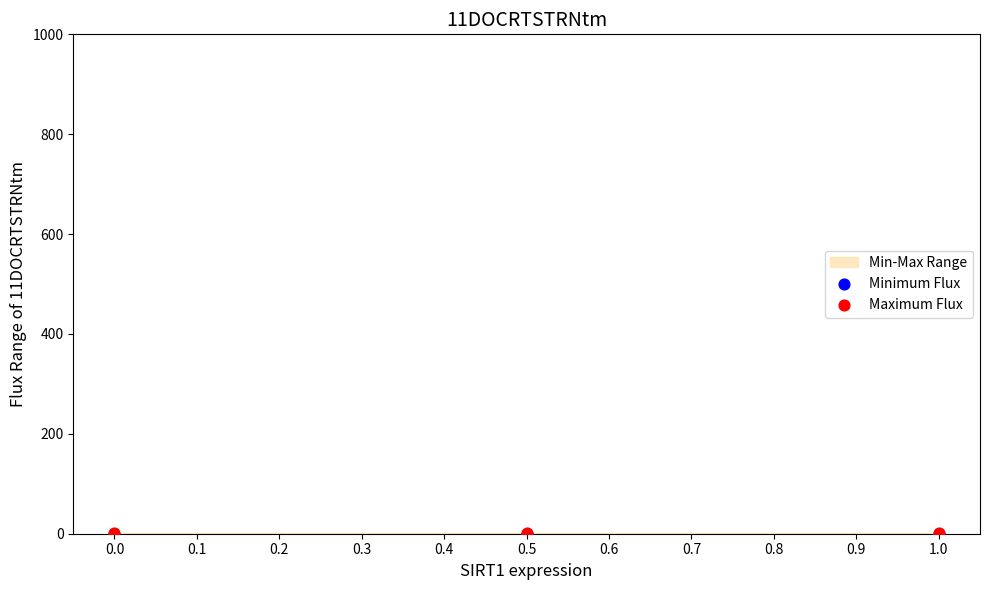

Which series contains the lowest Y value?

Minimum Flux